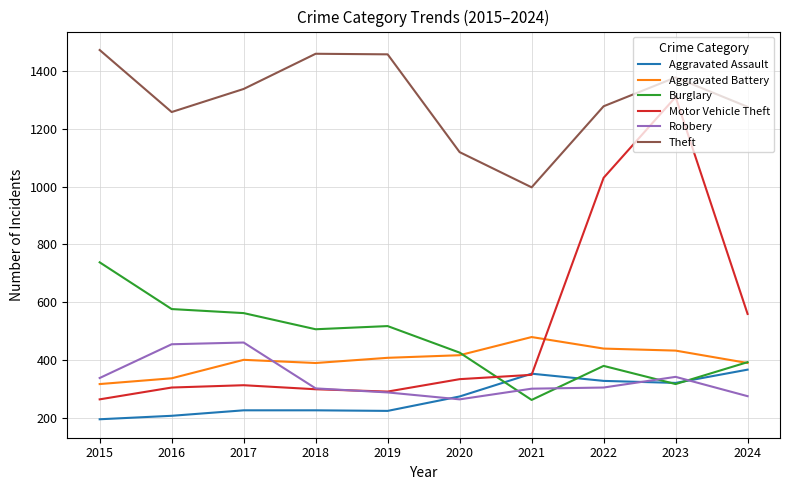

Which series has the largest total across all categories?

Theft